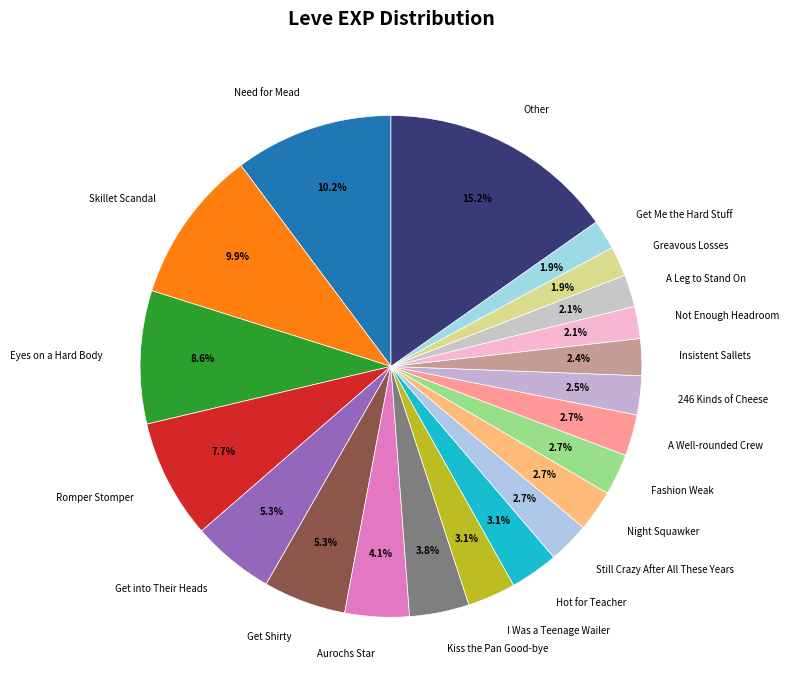

Between Skillet Scandal and 246 Kinds of Cheese, which is larger?

Skillet Scandal